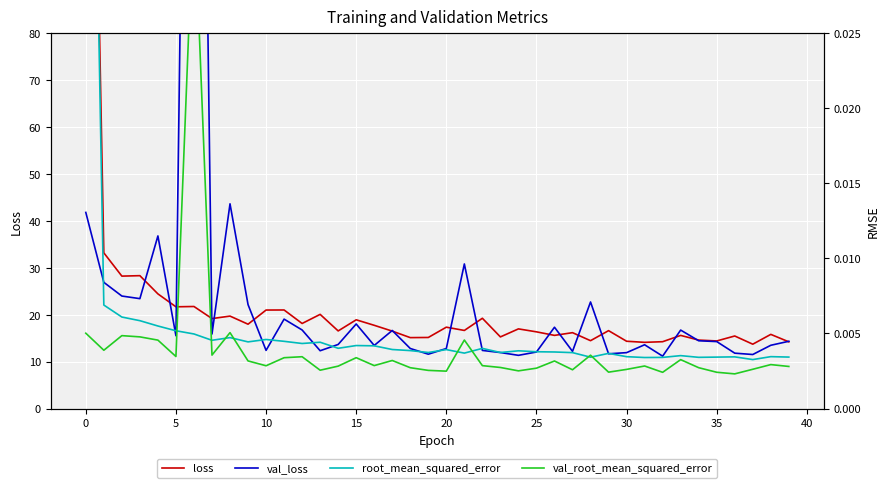

At how many categories does at least one series exceed 30?

6